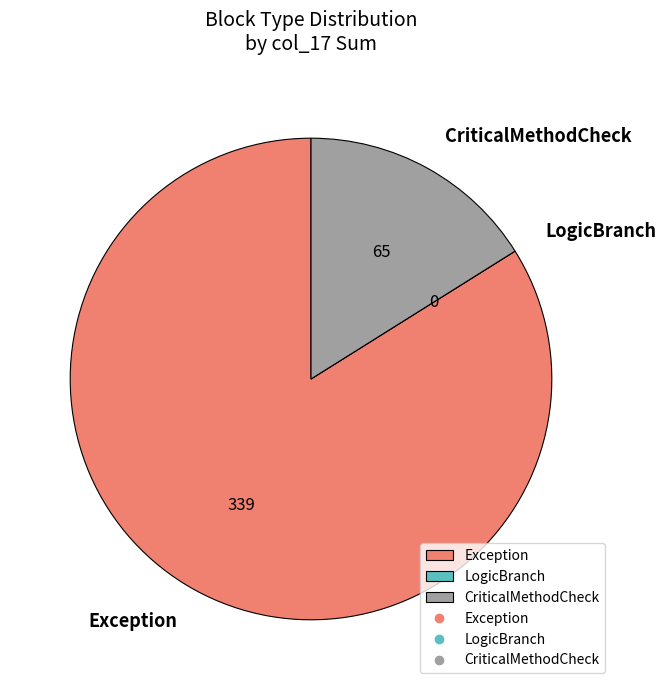

The CriticalMethodCheck slice represents 16% of the pie. True or false?

True